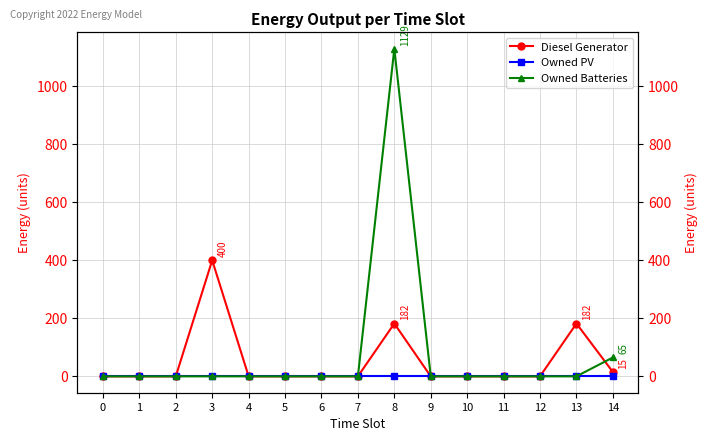

Rank the series by their average value, from highest to lowest.

Owned Batteries, Diesel Generator, Owned PV